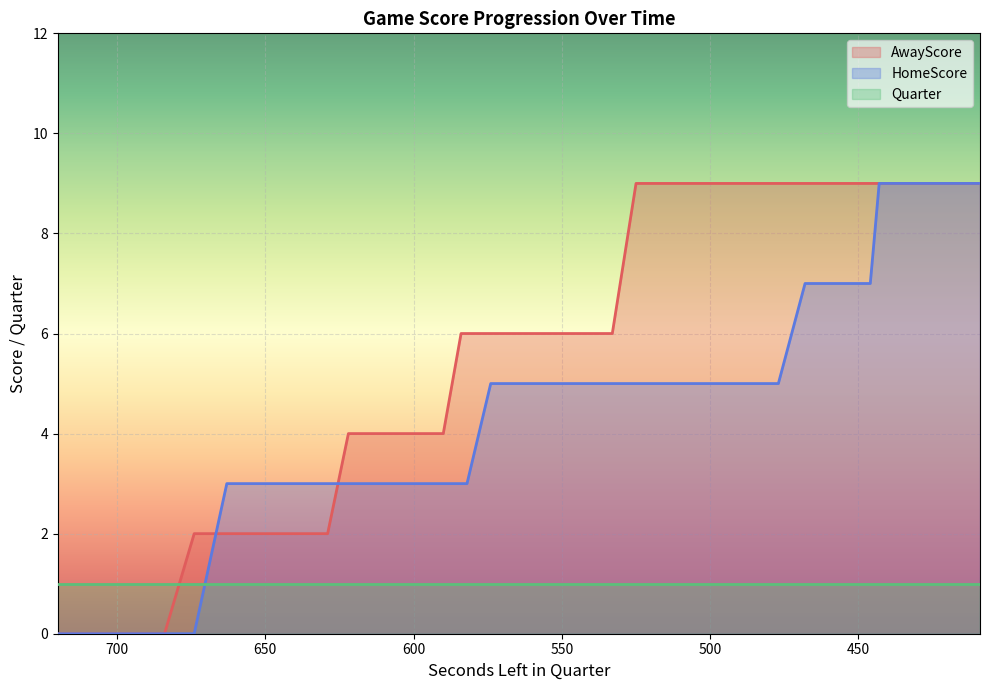

What is the approximate value of AwayScore at 428?

9